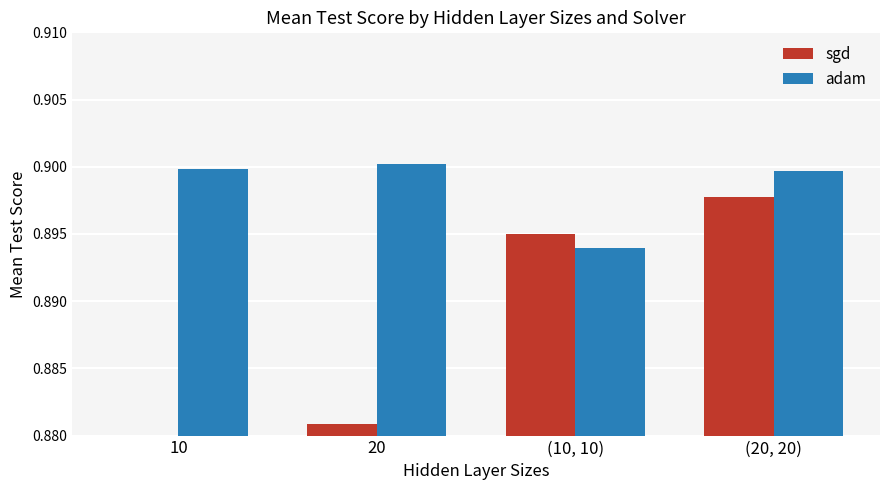

Rank the categories by adam value from highest to lowest.

20, 10, (20, 20), (10, 10)